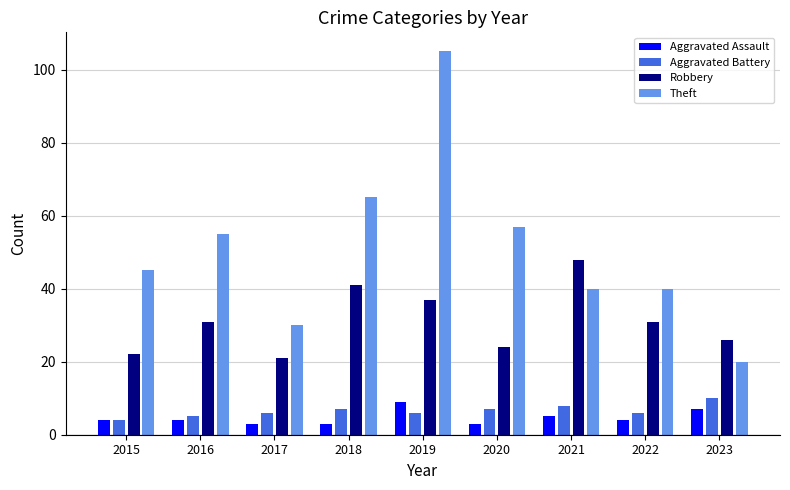

The Aggravated Assault series shows 6 at 2015. True or false?

False